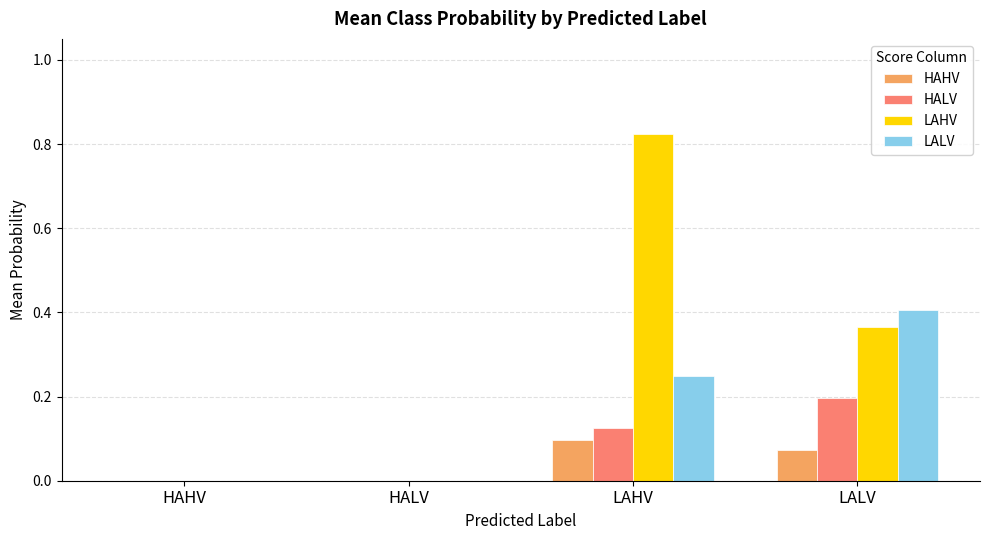

Which series changed the most between HAHV and LALV?

LALV